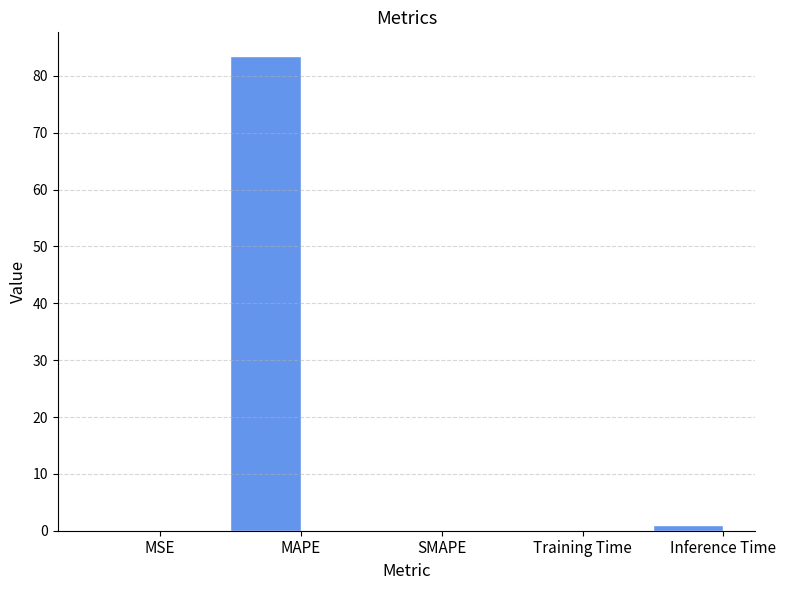

What is the sum of all values?

84.5